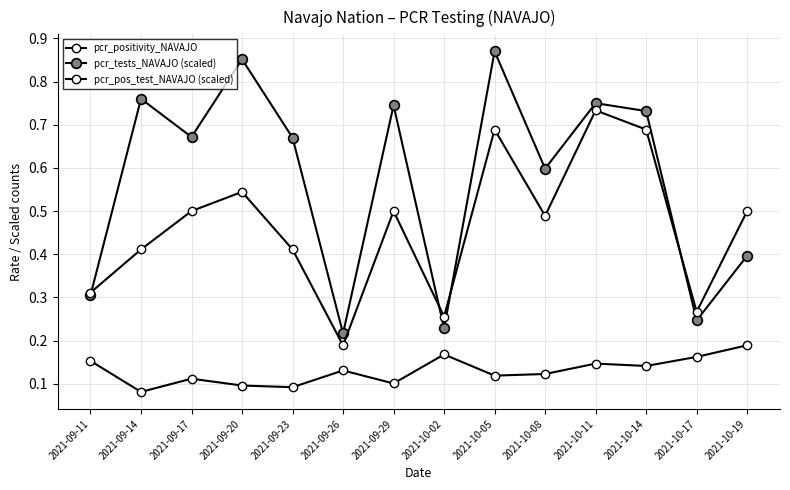

Is this an area chart (filled region under the line)?

No